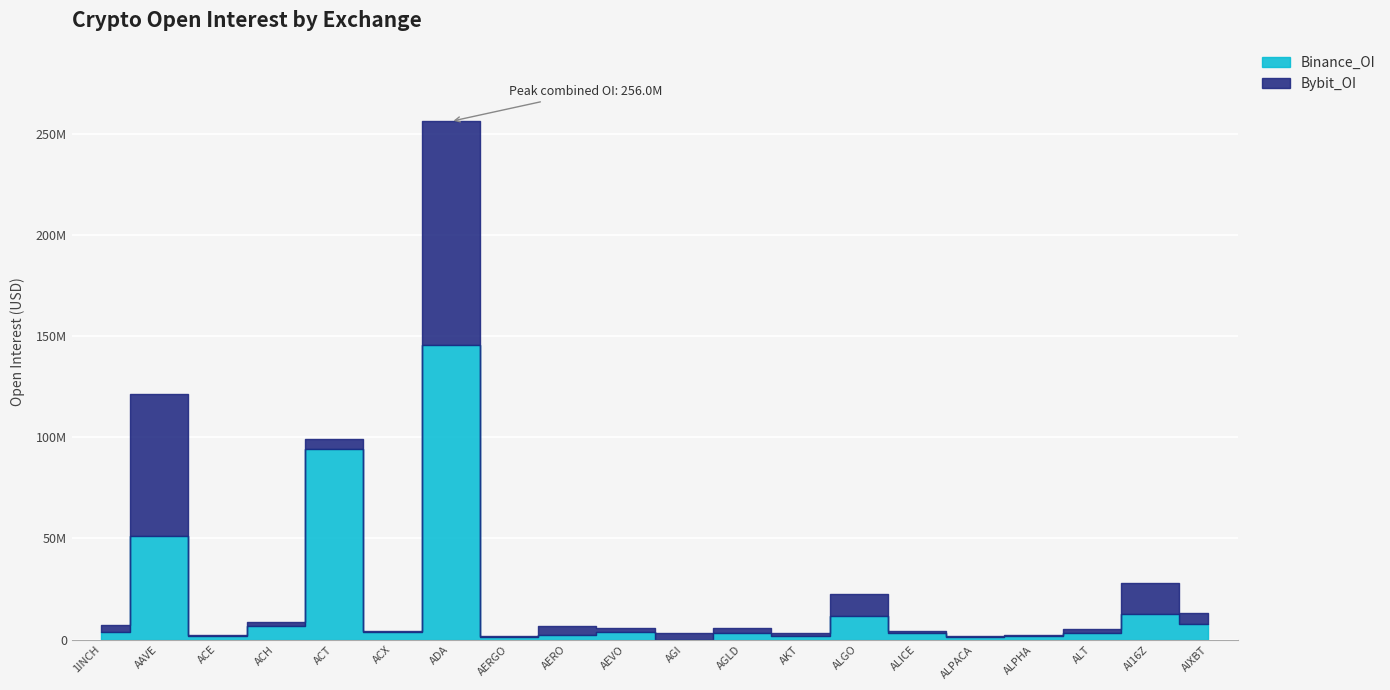

How many values in the Binance_OI series exceed 3633493?

9